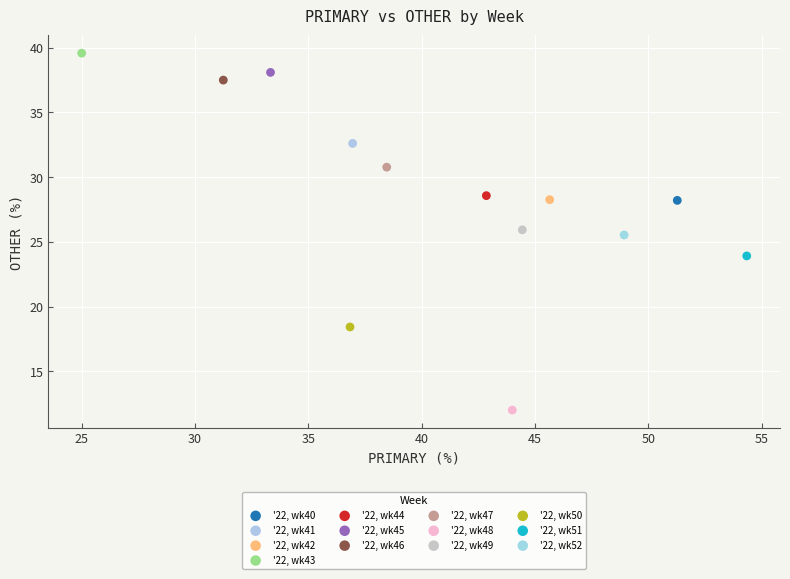

What are all the series names shown in the legend?

'22, wk40, '22, wk41, '22, wk42, '22, wk43, '22, wk44, '22, wk45, '22, wk46, '22, wk47, '22, wk48, '22, wk49, '22, wk50, '22, wk51, '22, wk52